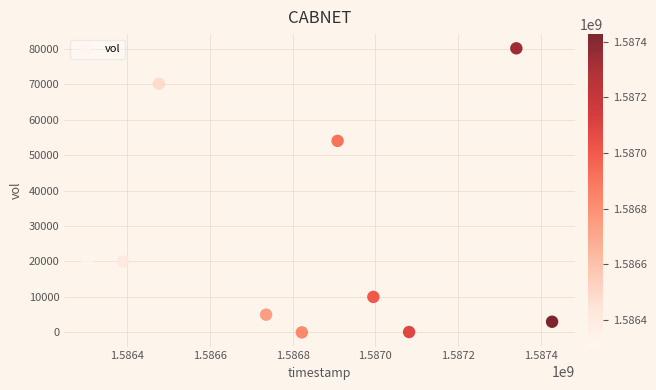

What is the average Y value?

26230